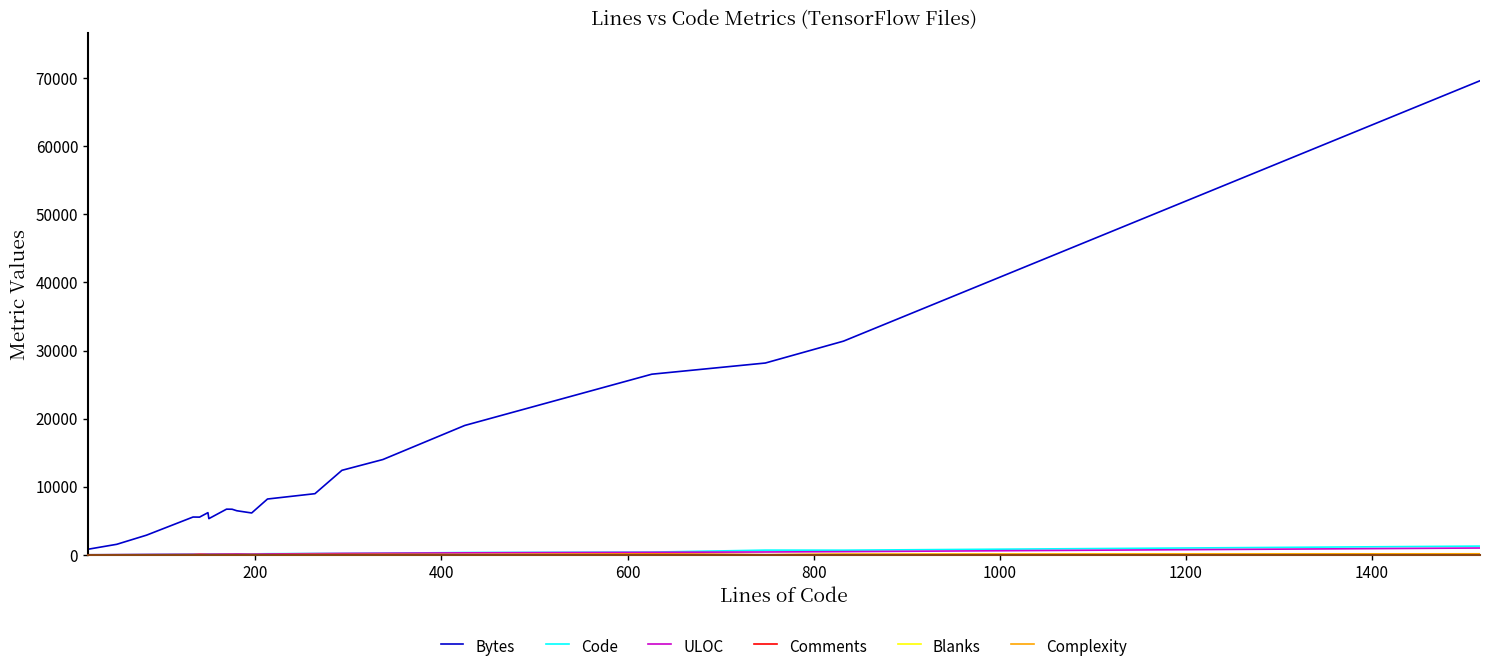

Does the chart display data point markers on the line(s)?

No